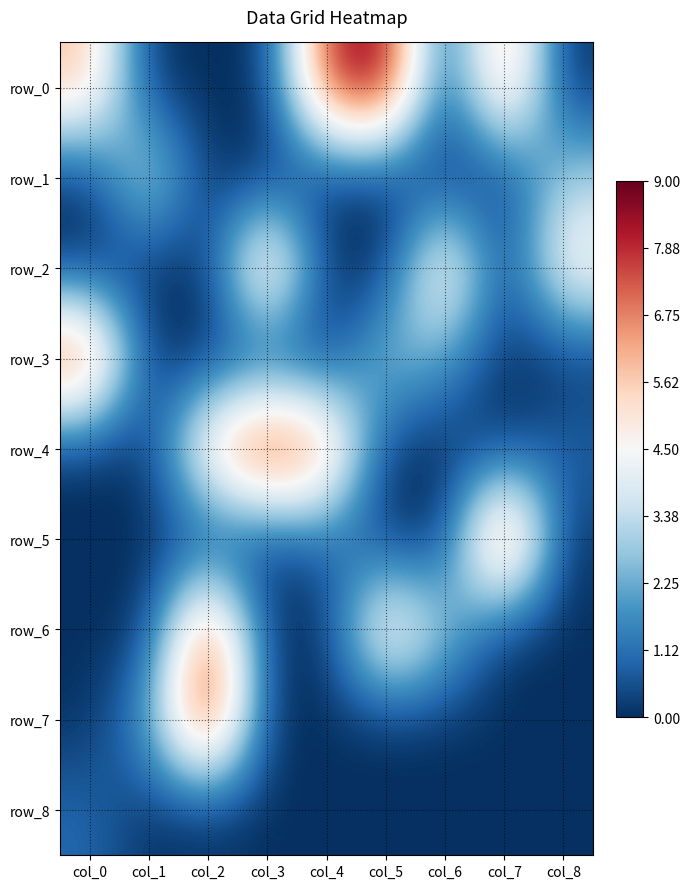

What is the sum of all row_3 values?

13